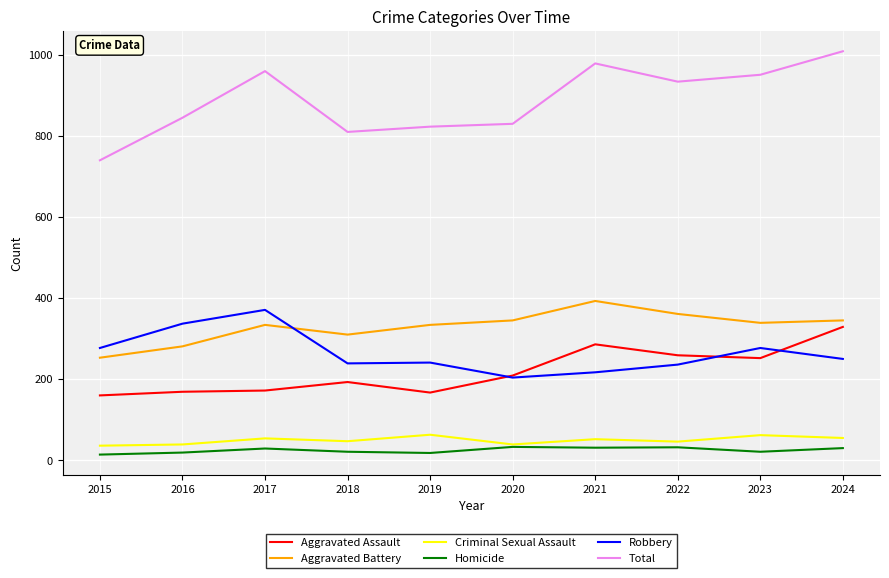

How many interior local peaks does the Aggravated Battery series have?

2